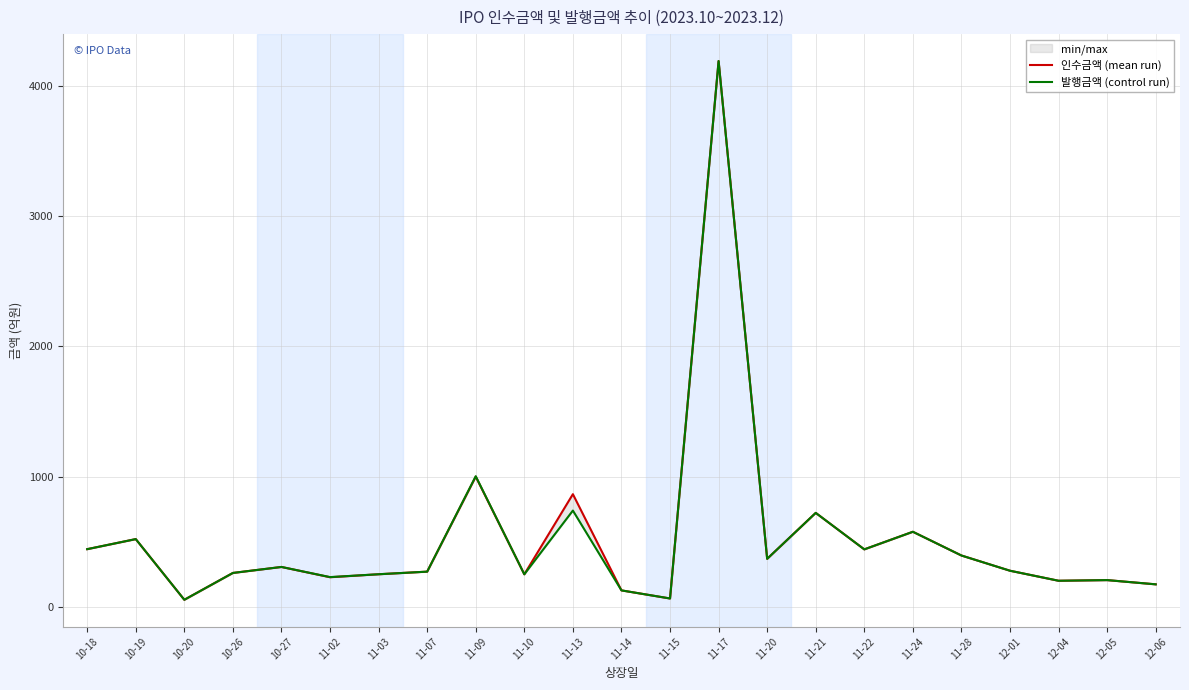

How many interior local peaks does the 인수금액 (mean run) series have?

8